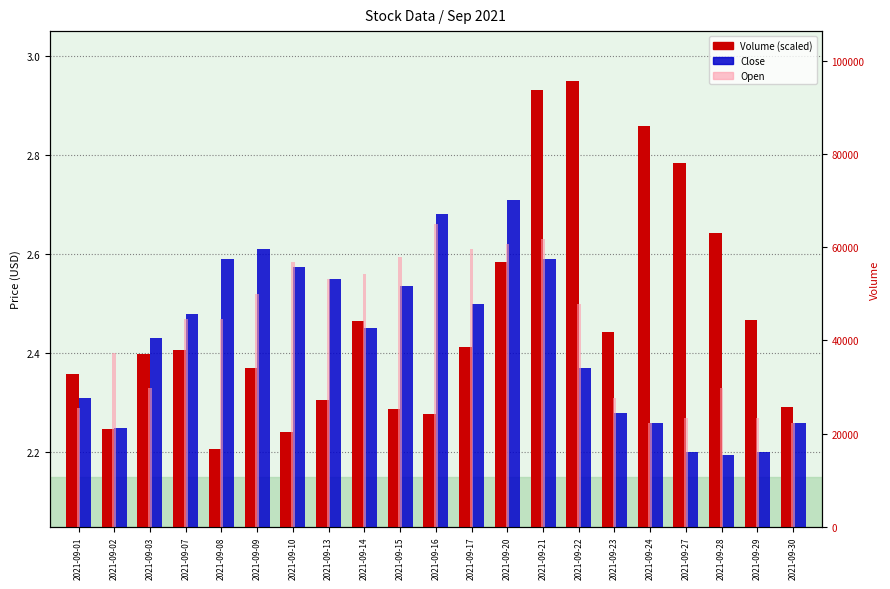

At 2021-09-01, list the series in order from largest to smallest.

Volume (scaled), Close, Open